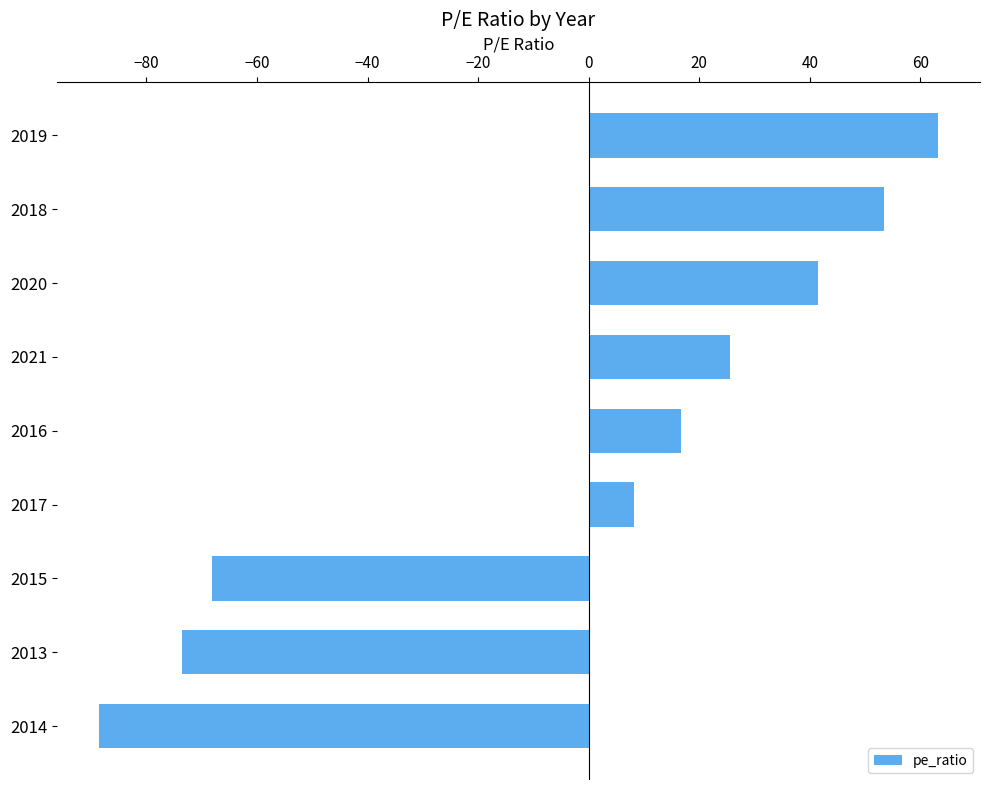

What is the sum of all values?

-21.8